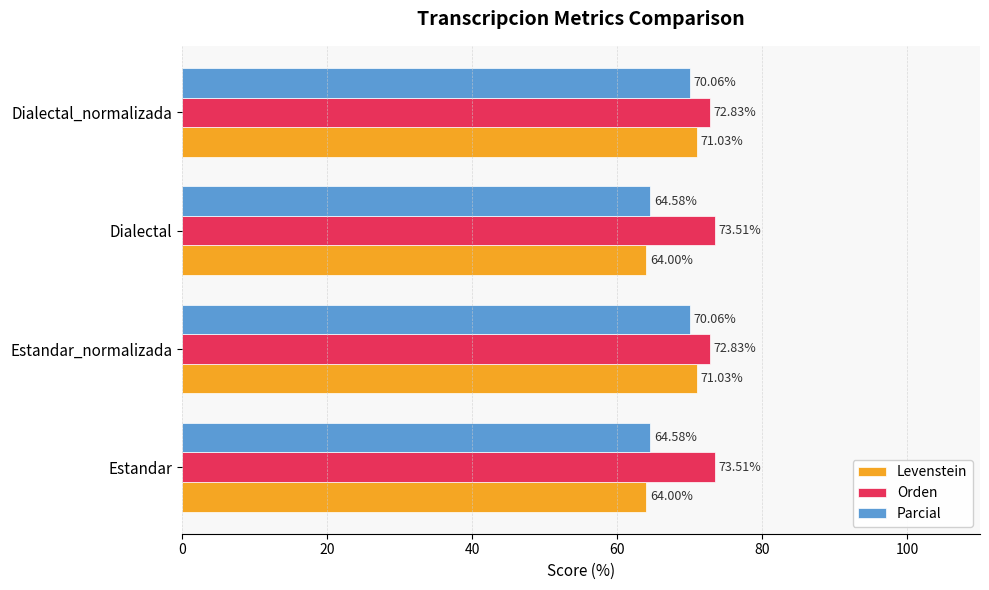

At how many categories does at least one series exceed 70?

4